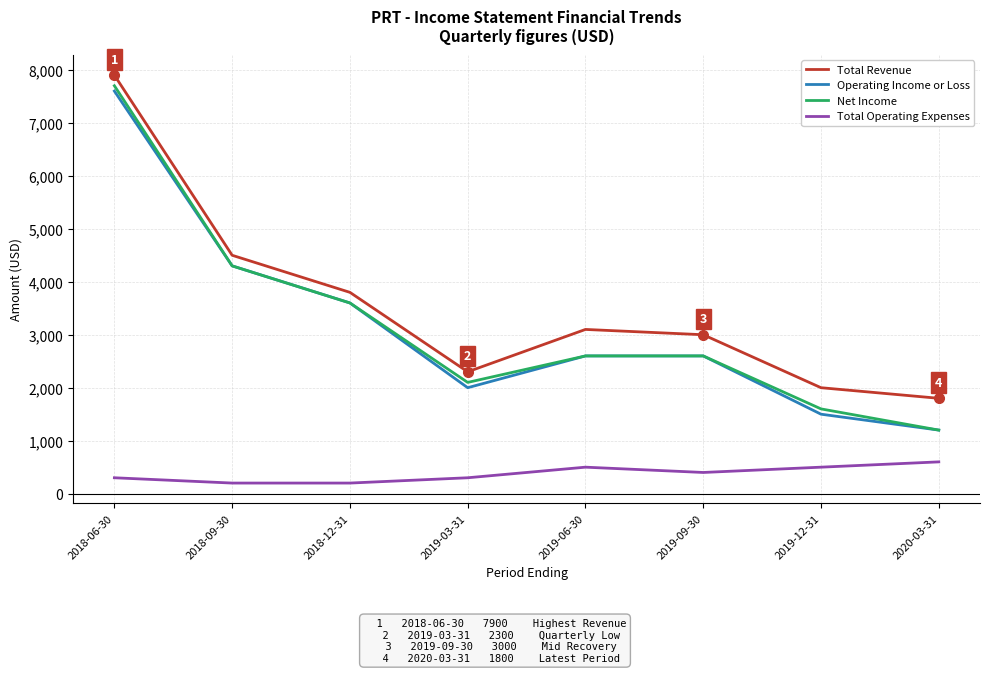

Where does the Net Income series first go above 2600?

2018-06-30